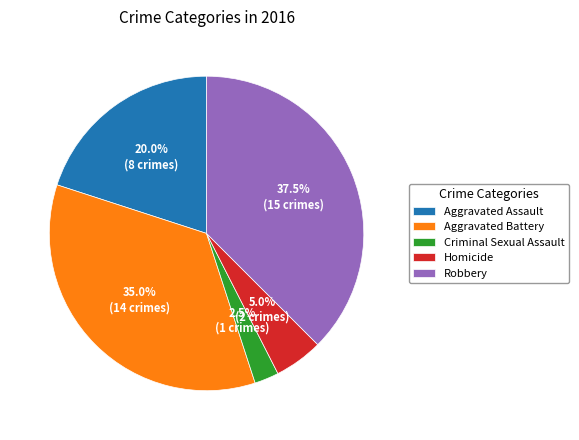

True or false: Aggravated Battery accounts for 26% of the total.

False